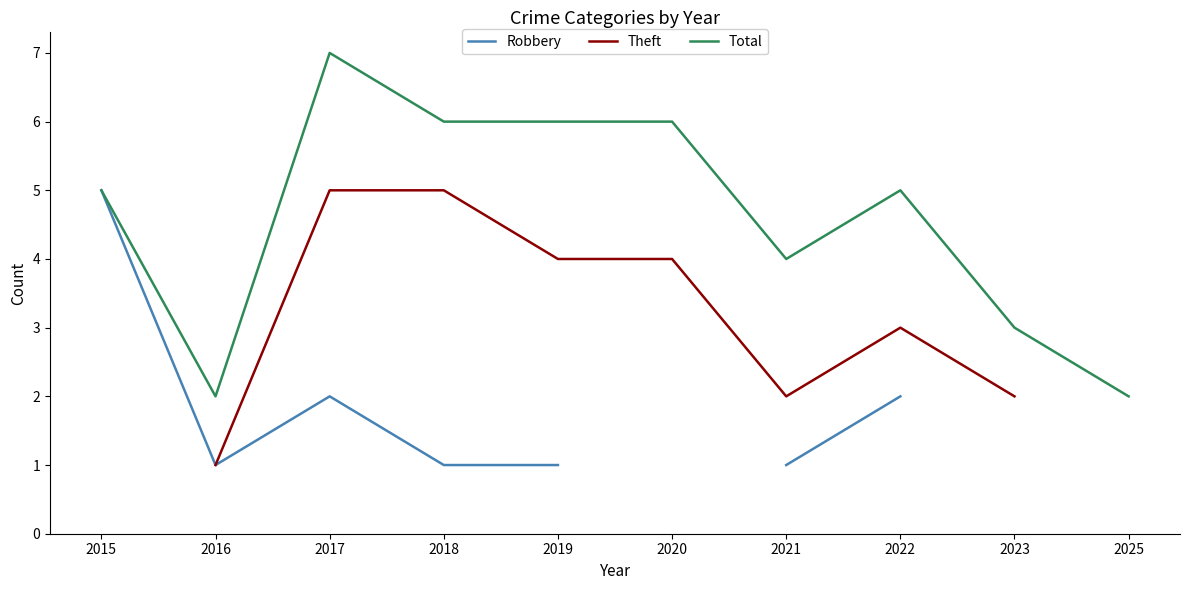

How many data points in Total are above 5?

4